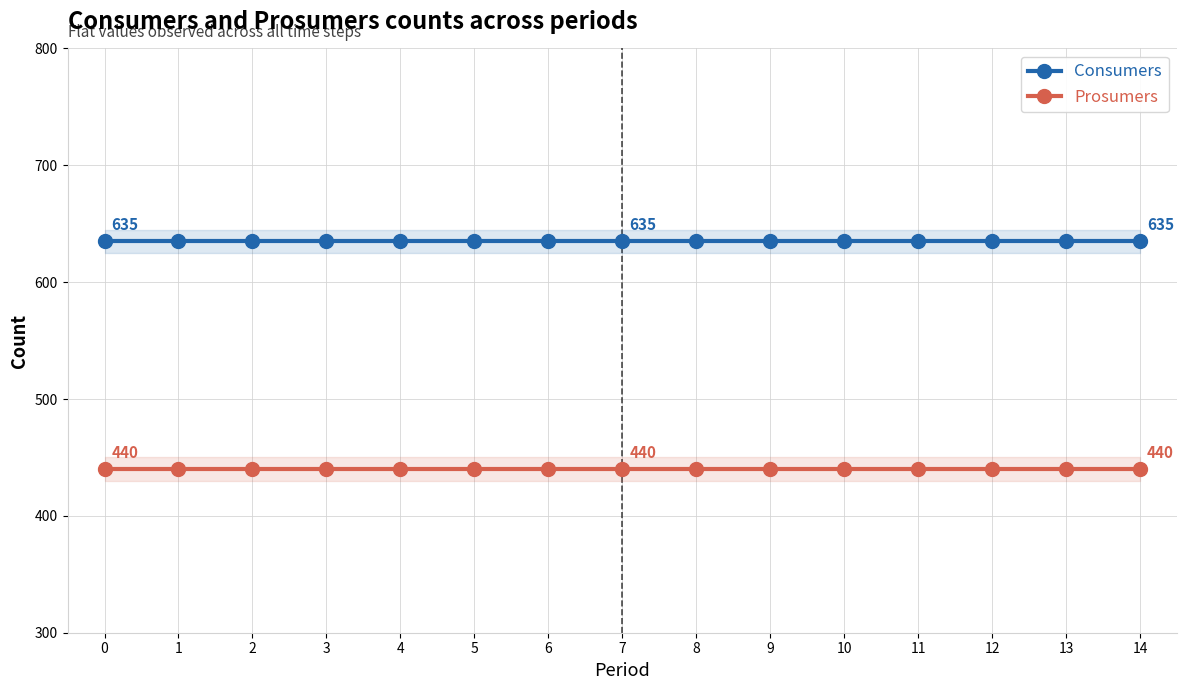

Rank the series by their average value, from lowest to highest.

Prosumers, Consumers